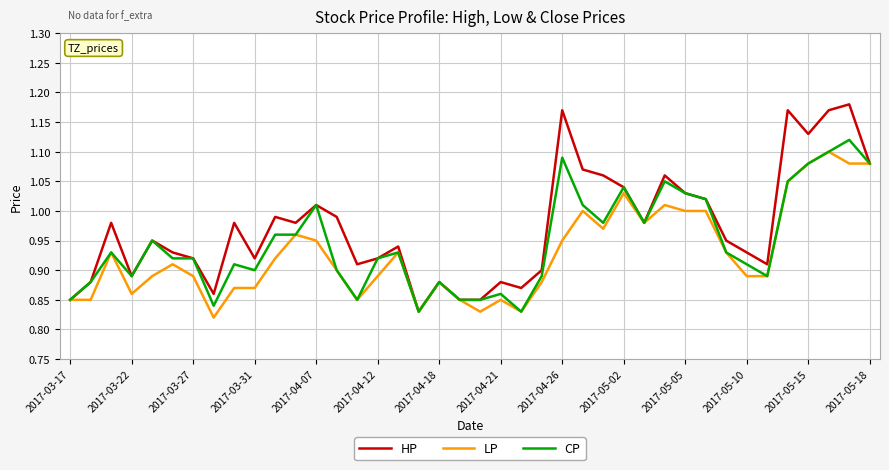

Is this an area chart (filled region under the line)?

No